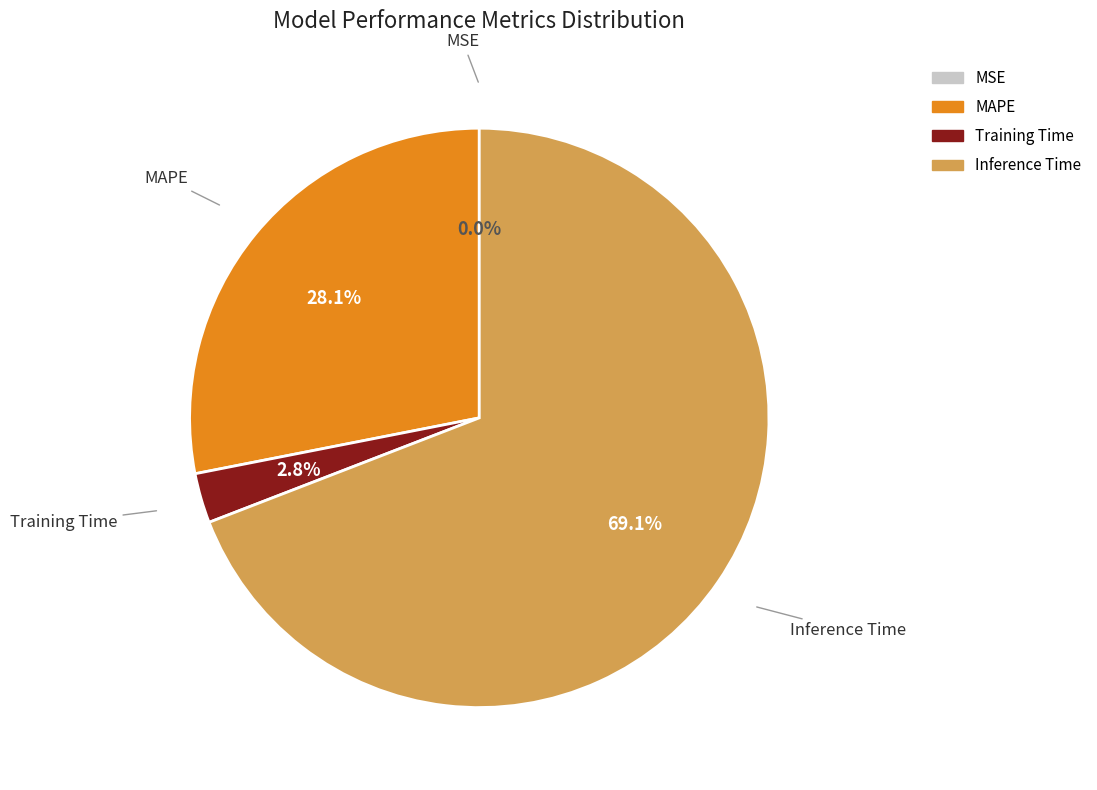

Approximately how many times larger is the value at MAPE compared to Inference Time?

0.4